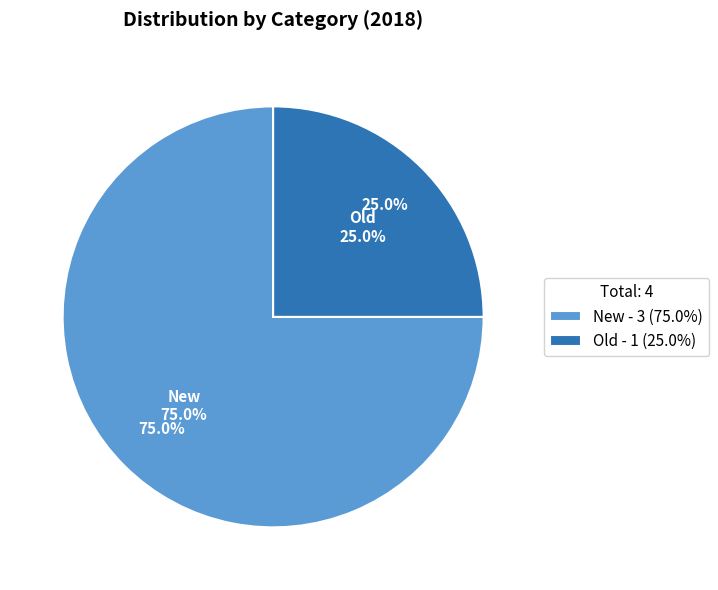

What percentage do New and Old together represent?

100.0%